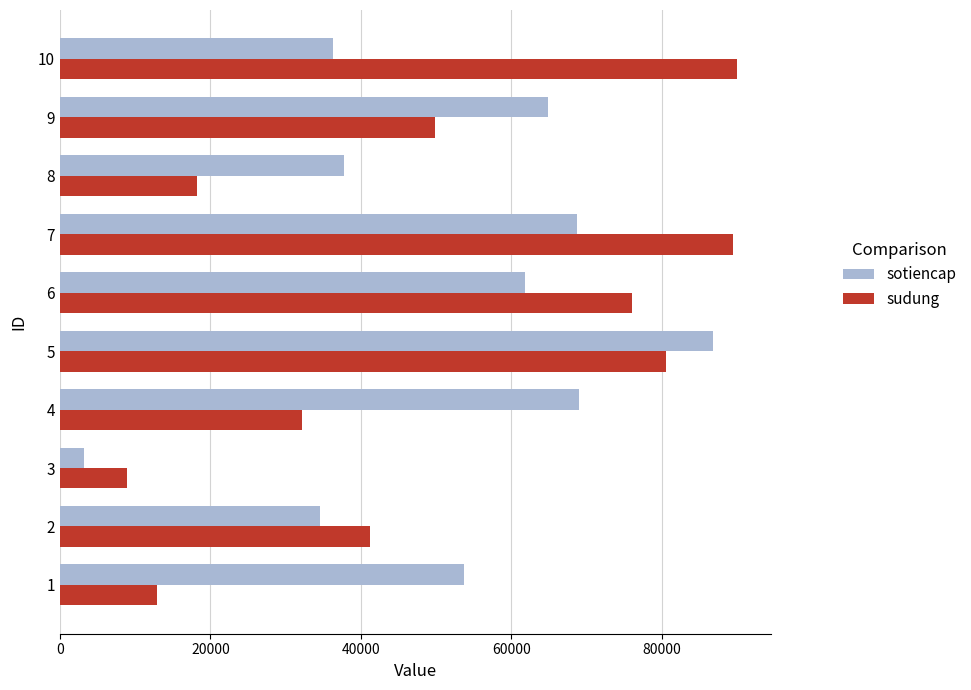

What is the sum of all sotiencap values?

516800